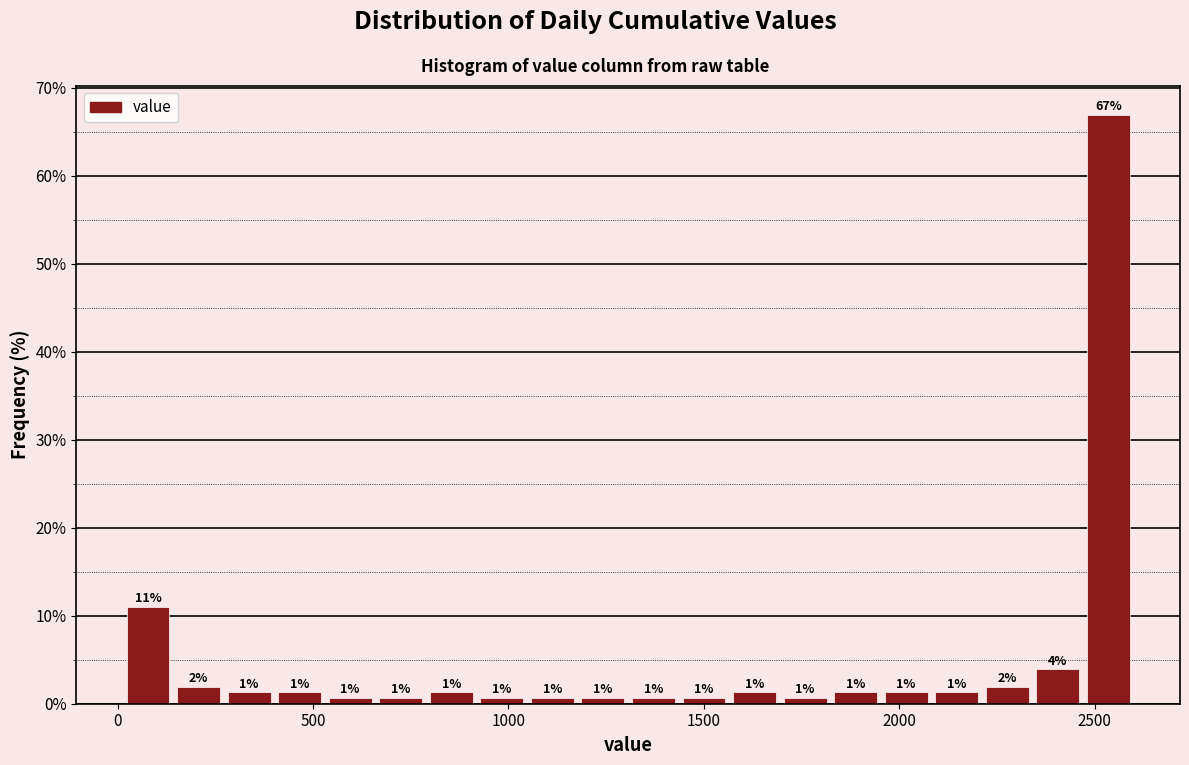

Read against the x-axis, roughly where is the centre of the tallest bar?

2550